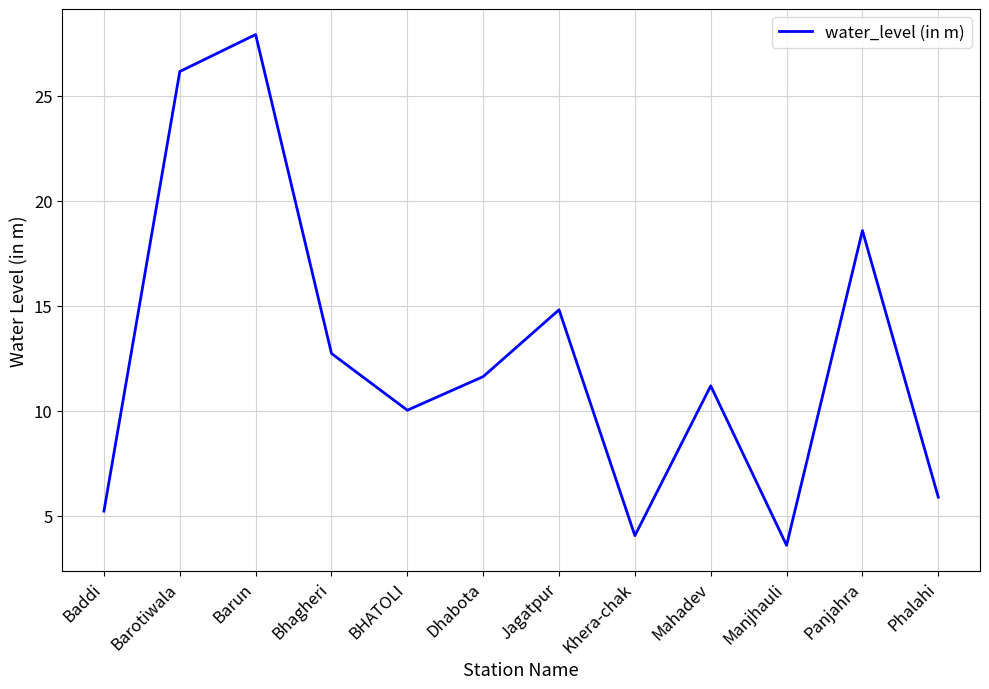

What is the maximum value shown in the chart?

27.9